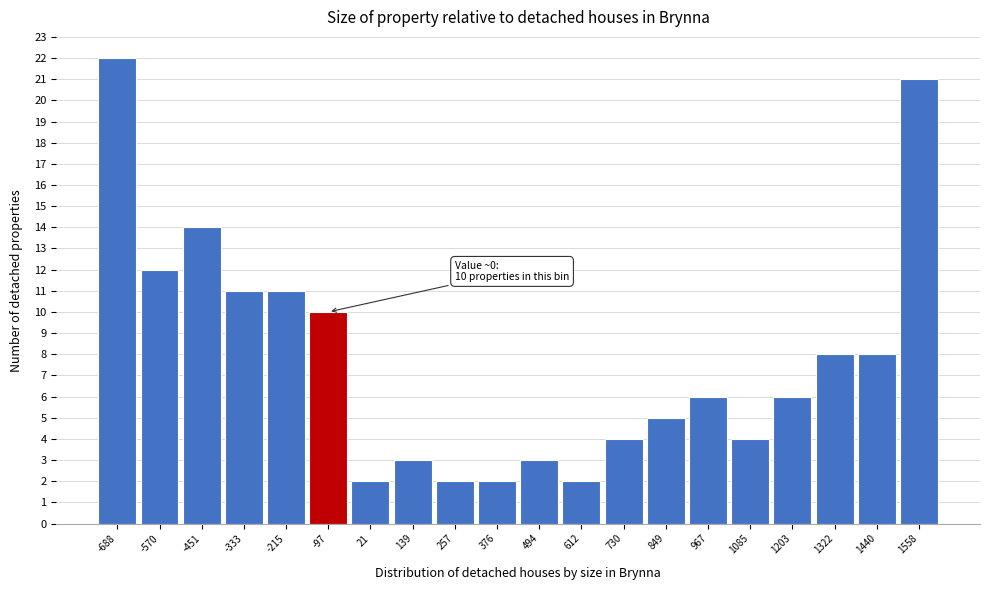

Reading left to right, list all the values displayed in this chart.

-688=22	-570=12	-451=14	-333=11	-215=11	-97=10	21=2	139=3	257=2	376=2	494=3	612=2	730=4	849=5	967=6	1085=4	1203=6	1322=8	1440=8	1558=21